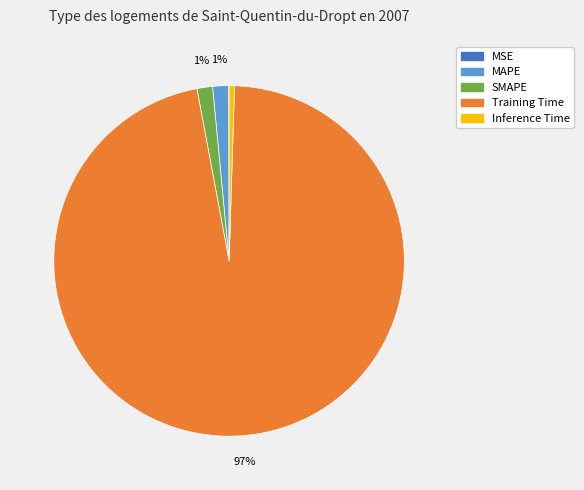

Is the sum of SMAPE and MAPE greater than half?

No